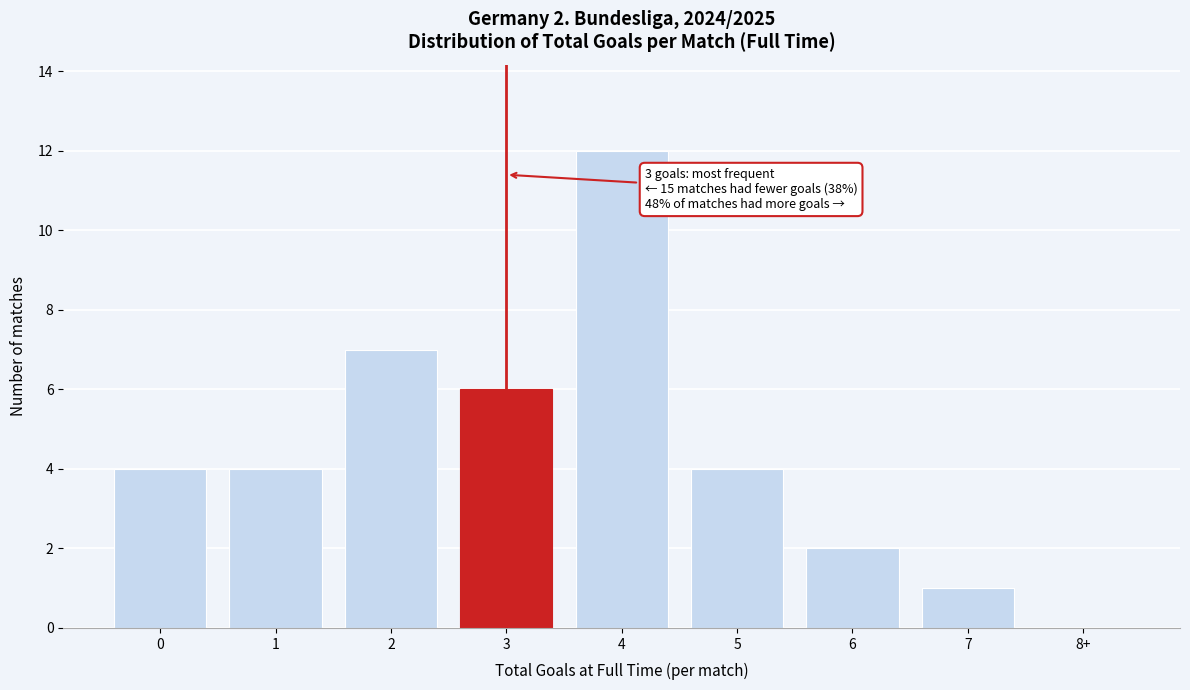

Reading right to left, what are all the values shown in this chart?

8+=0	7=1	6=2	5=4	4=12	3=6	2=7	1=4	0=4